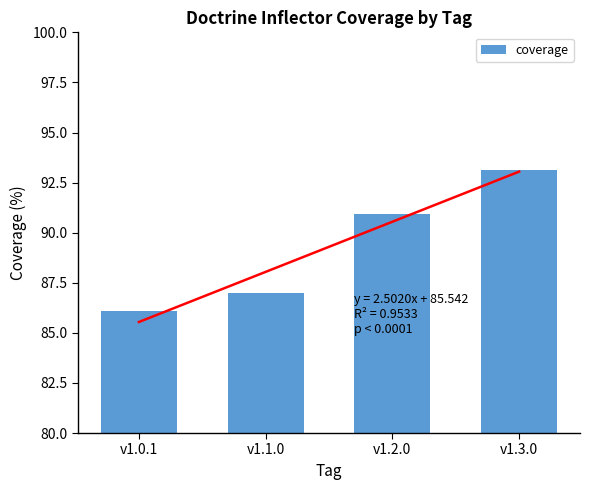

What is the label of the 2nd bar from the left?

v1.1.0